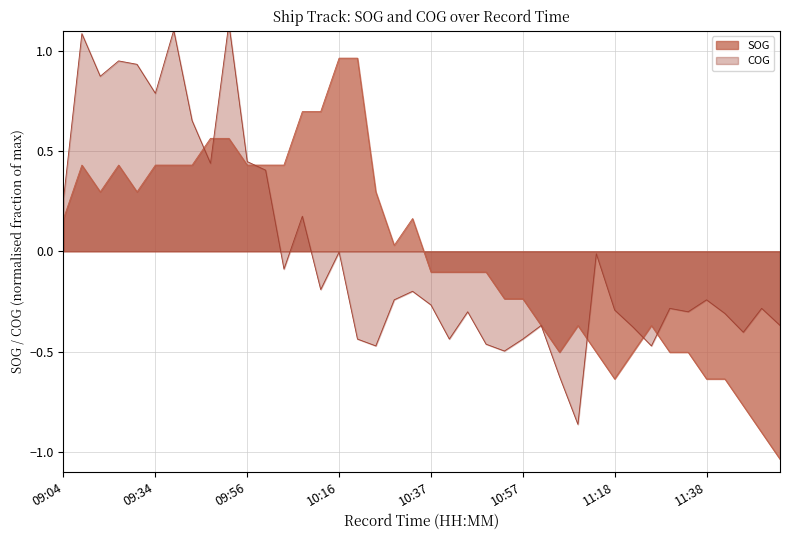

How many values in the SOG series are below 0?

20